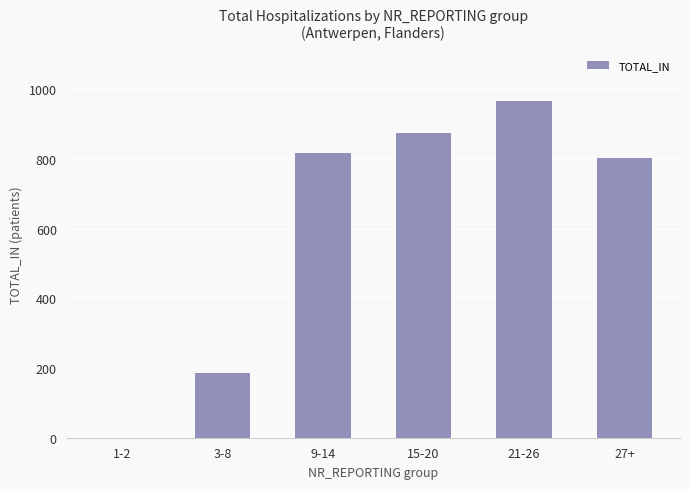

Reading left to right, transcribe all the data shown in this chart.

0	185	816	875	965	803